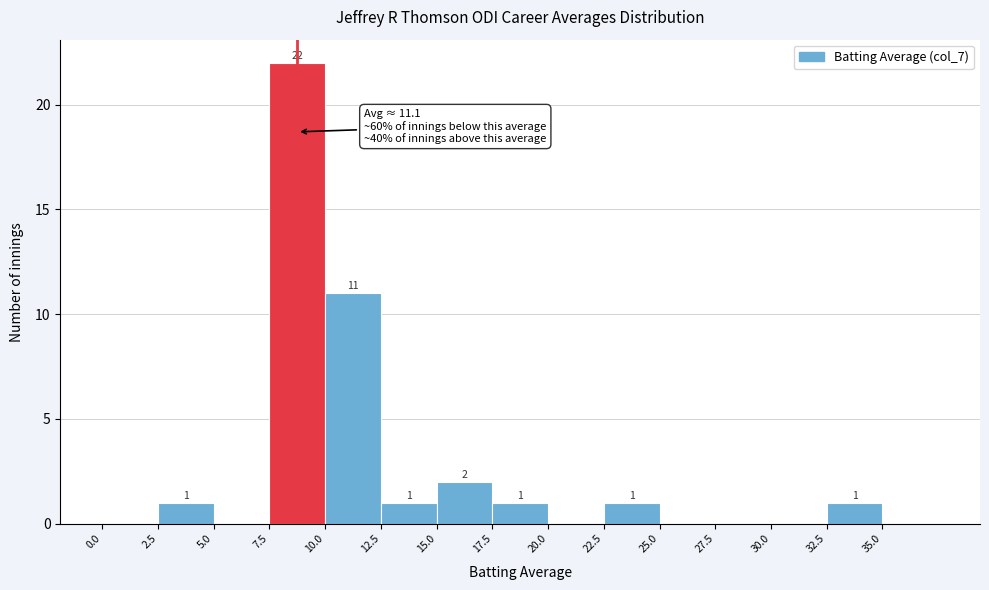

Over which range of the x-axis is the bar tallest?

7.5 to 10.0